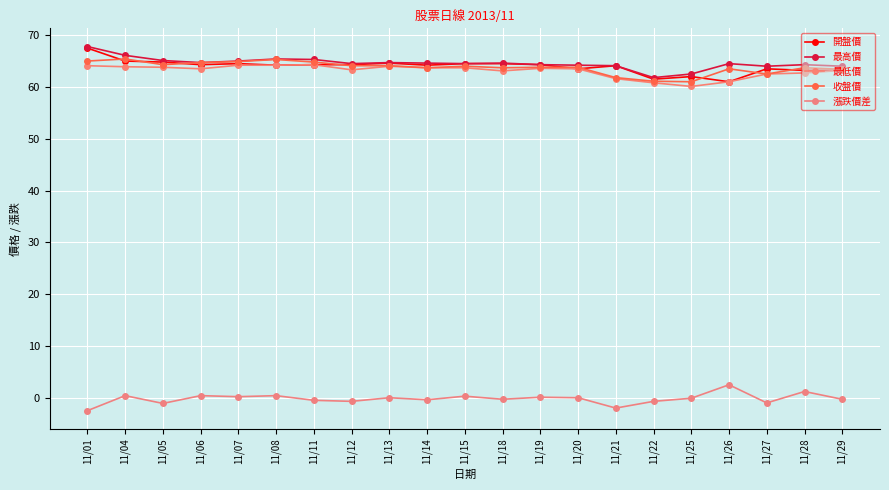

The value of 最高價 at 11/11 is 65.3. True or false?

True